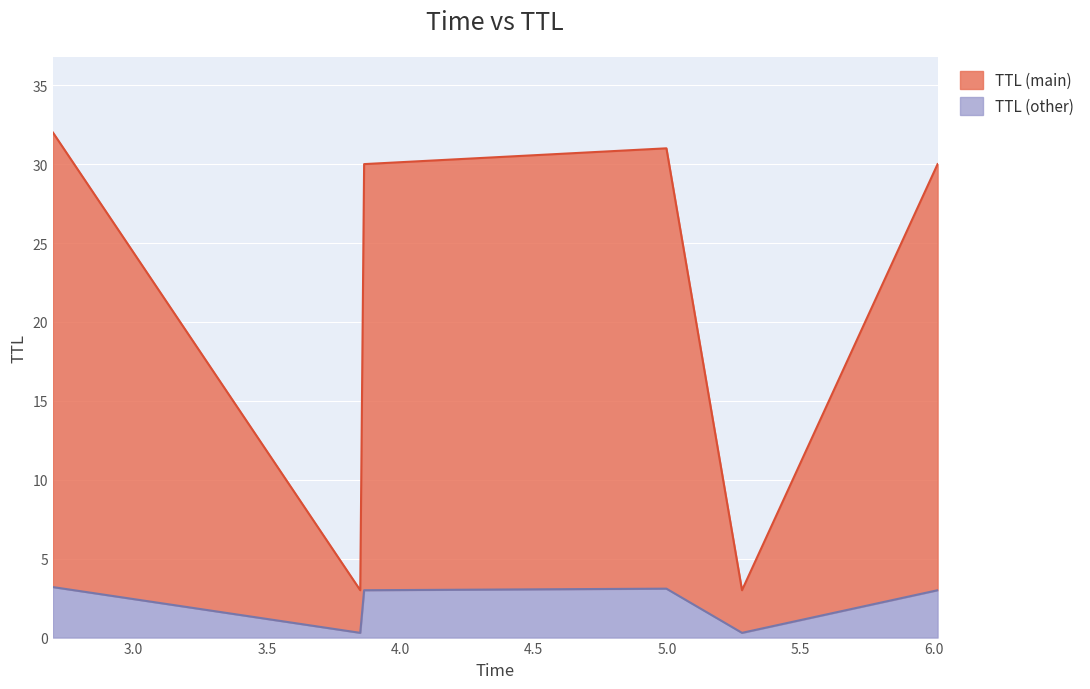

True or false: there are more than 1 points higher than both neighbors.

False